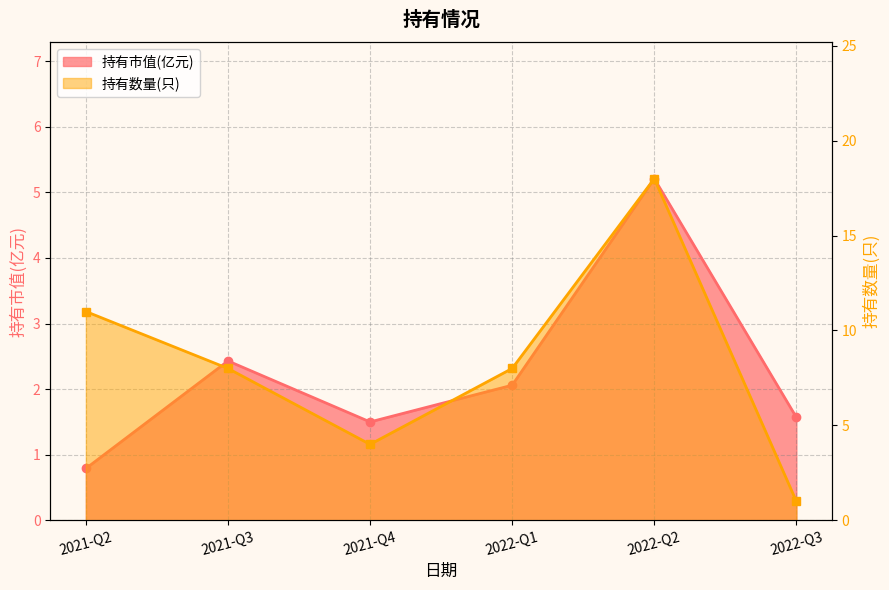

At which label is 持有数量(只)_line closest to 9?

2021-Q3